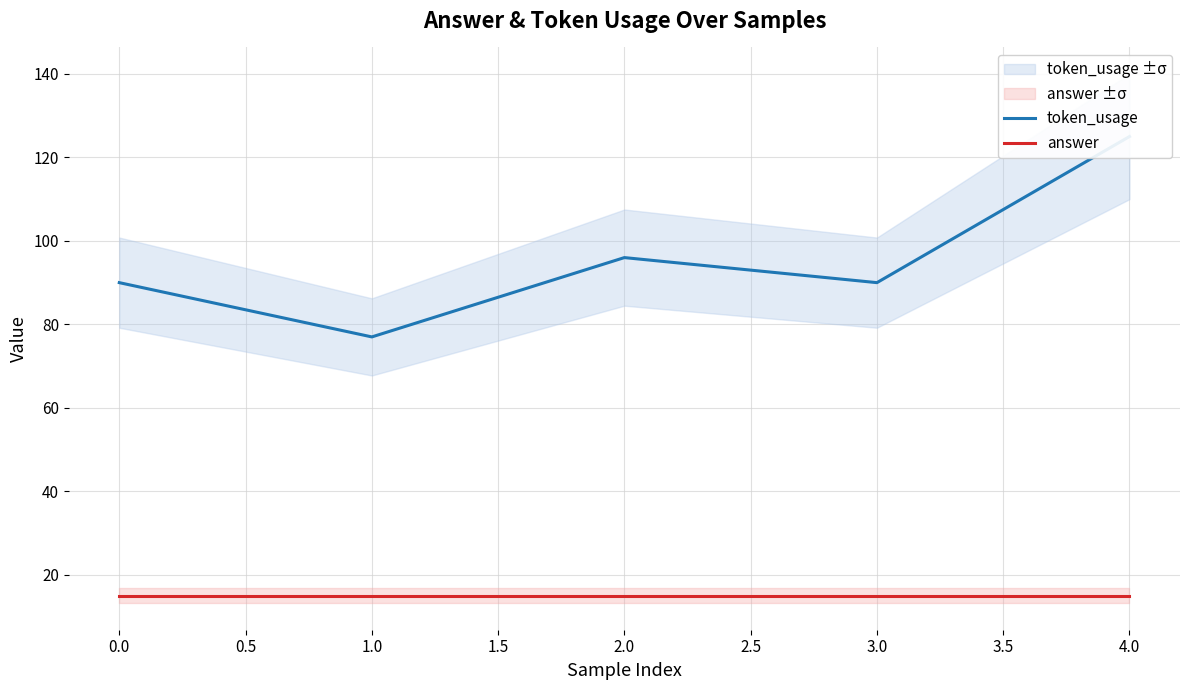

How many data points in token_usage are less than 90?

1